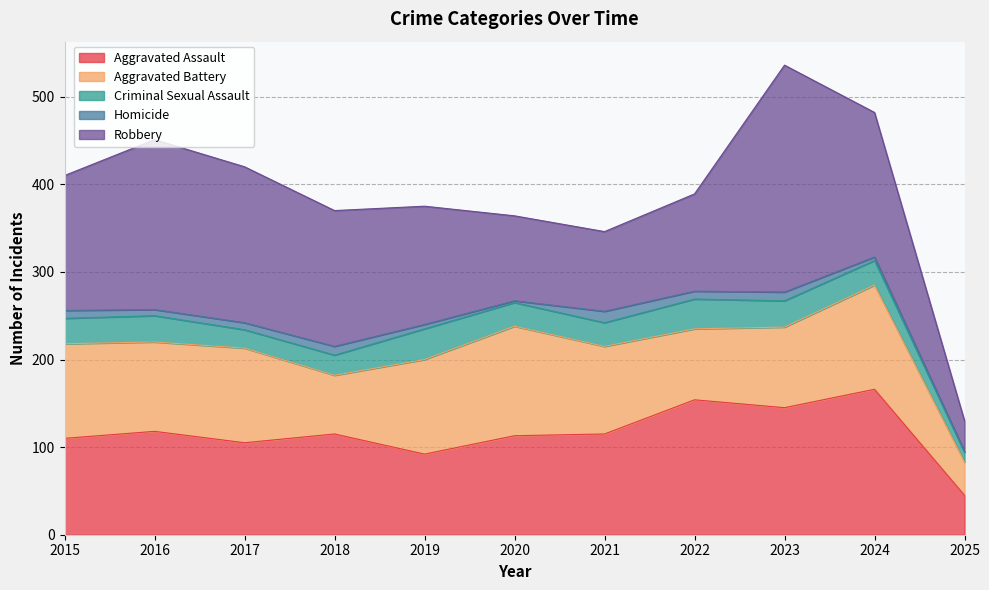

Is it true that Robbery equals 65 at 2016?

False